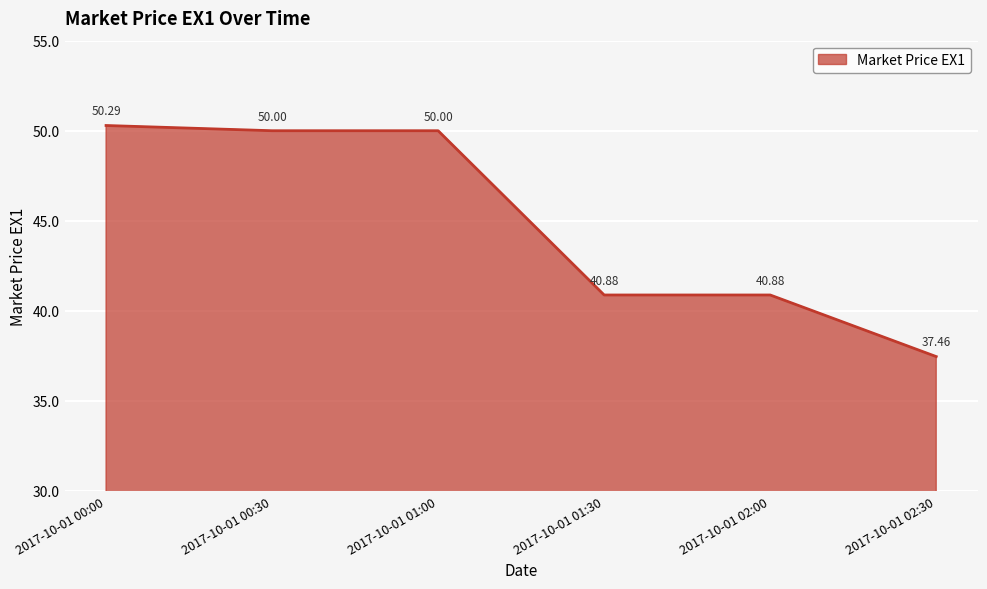

What is the average value?

44.9